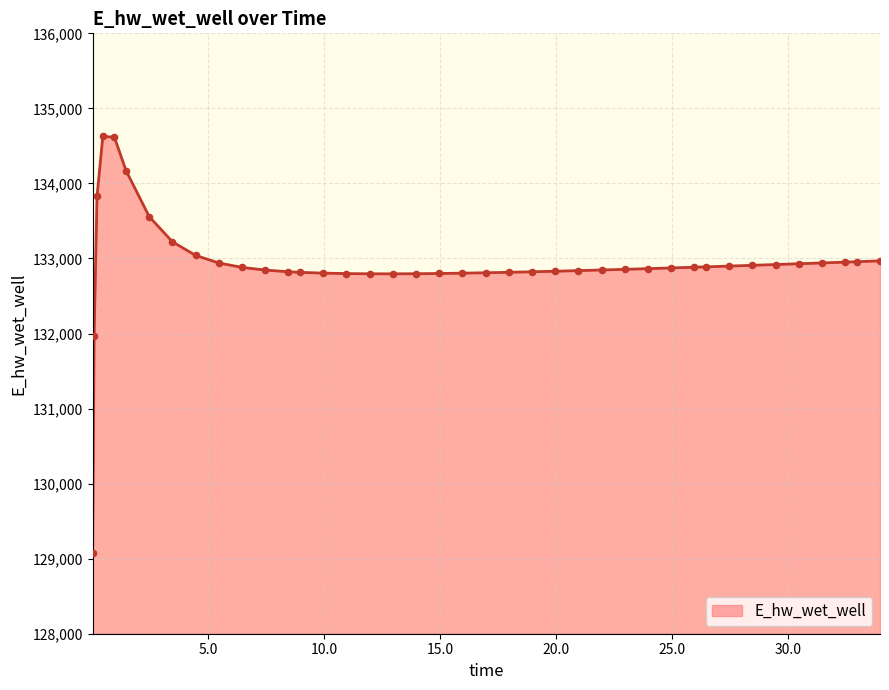

What is the smallest value displayed?

129070.3